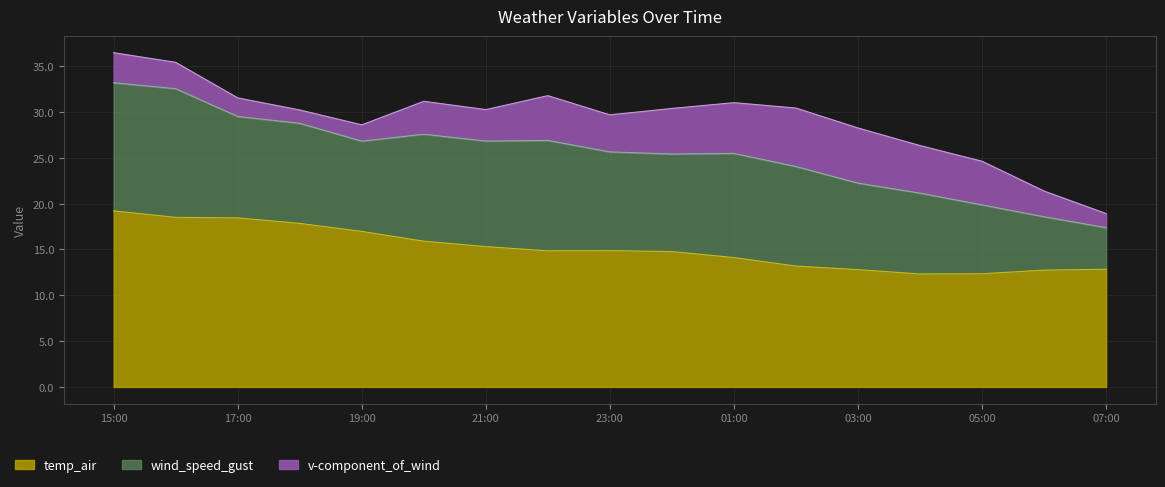

How many interior local valleys does the wind_speed_gust series have?

3